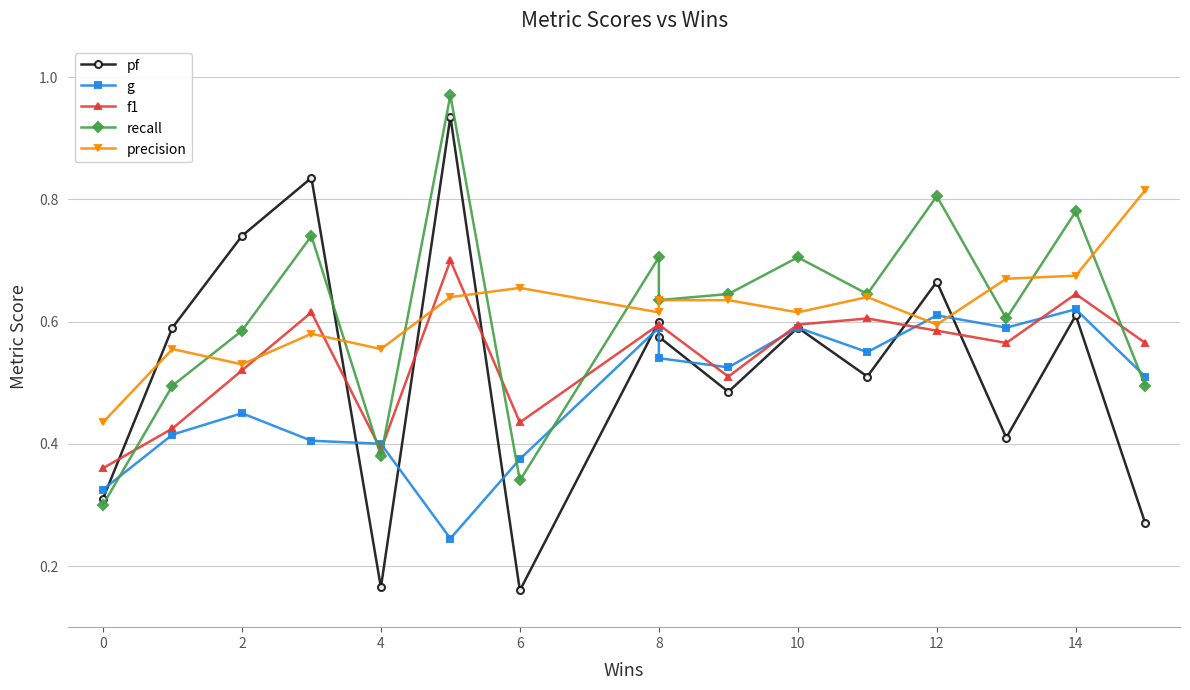

What is the average value of the precision series?

0.6